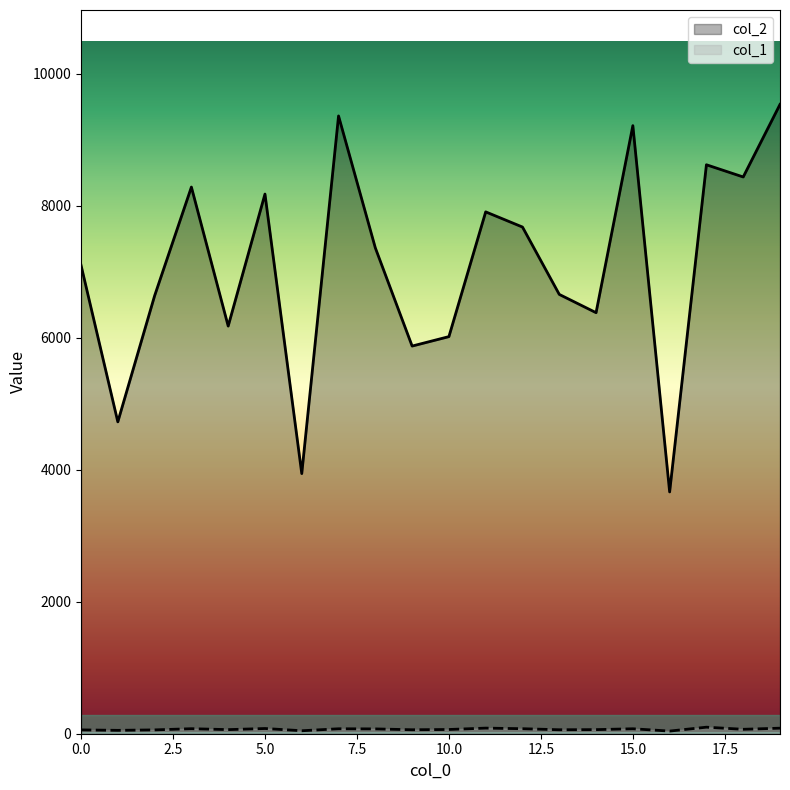

What is the sum of all col_1 values?

1349